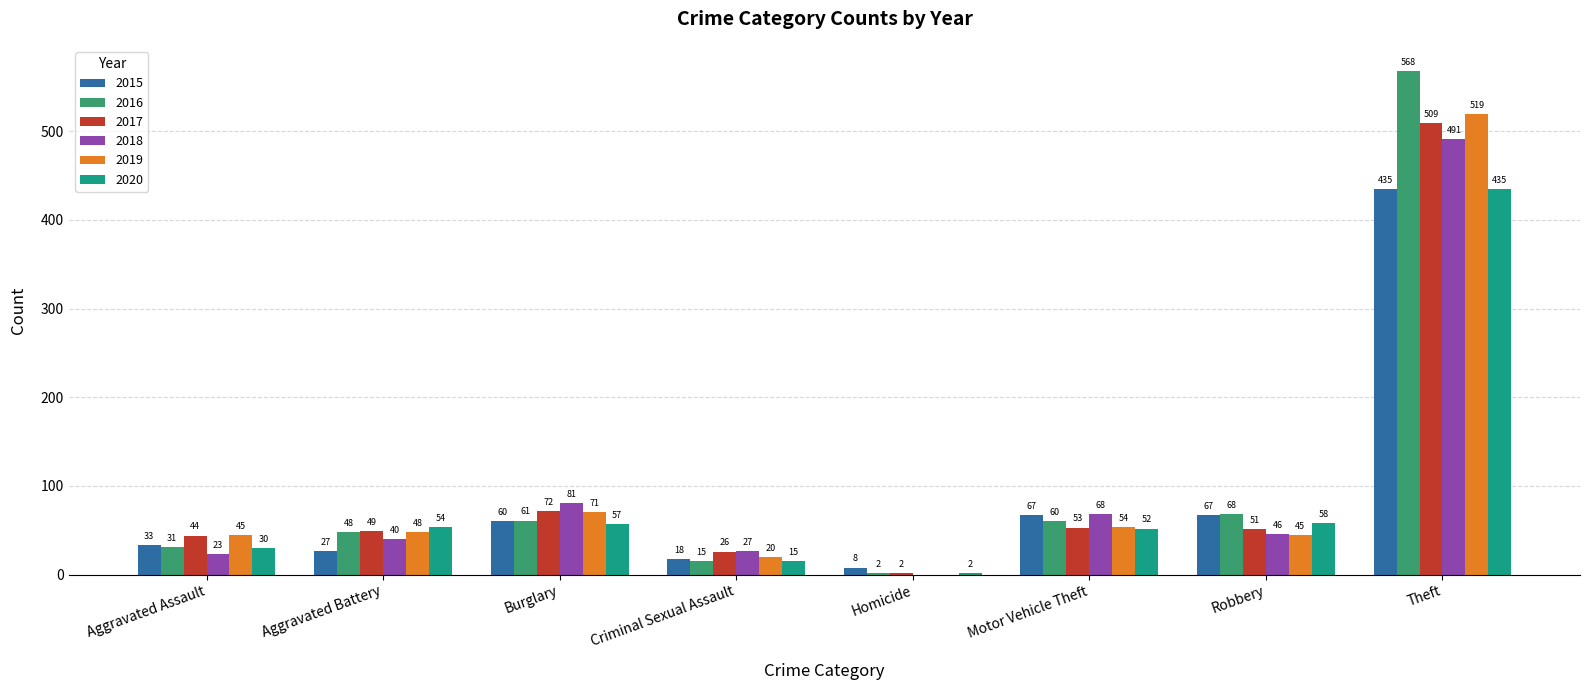

The 2020 series shows 58 at Robbery. True or false?

True